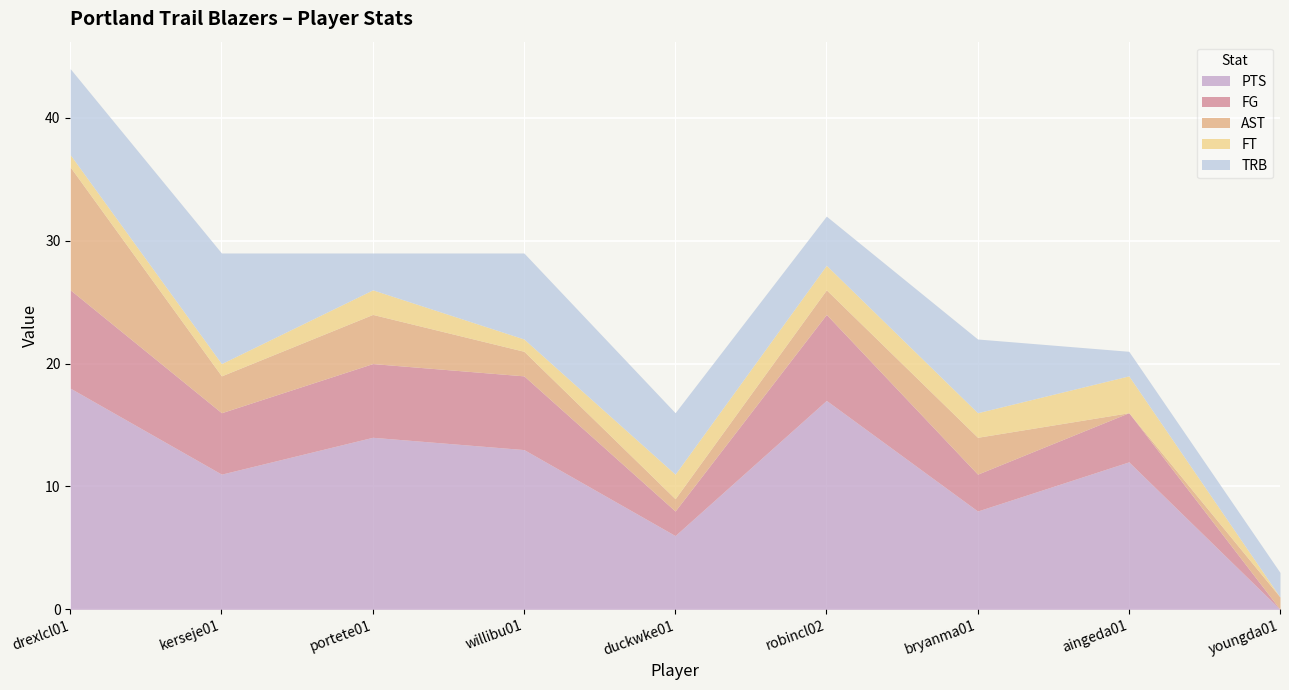

Reading right to left, extract all data points from this chart.

PTS: 0	12	8	17	6	13	14	11	18
FG: 0	4	3	7	2	6	6	5	8
AST: 1	0	3	2	1	2	4	3	10
FT: 0	3	2	2	2	1	2	1	1
TRB: 2	2	6	4	5	7	3	9	7